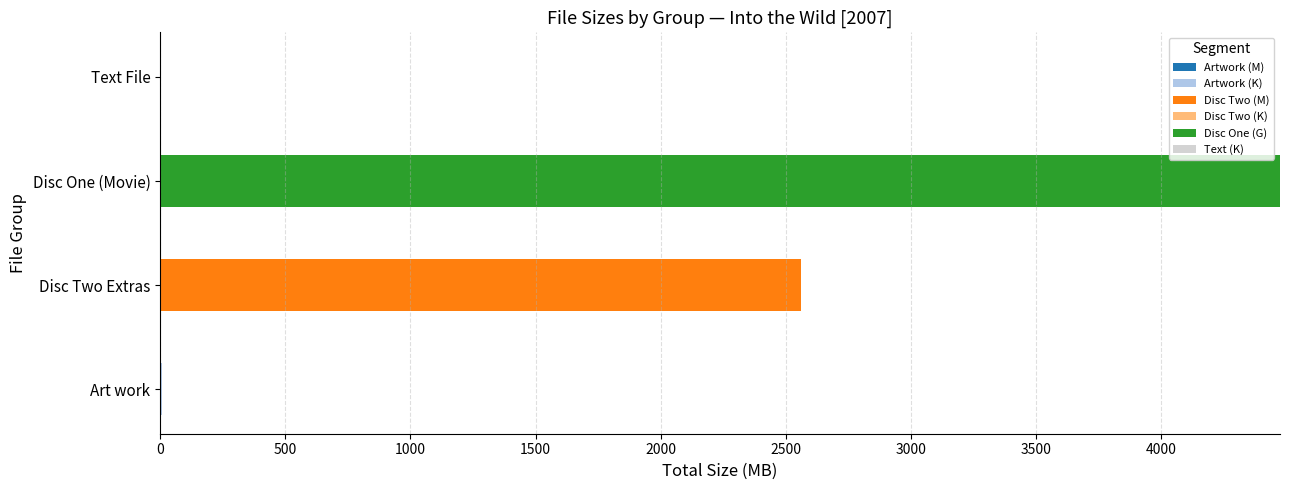

At which category is the sum across all series the highest?

Disc One (Movie)